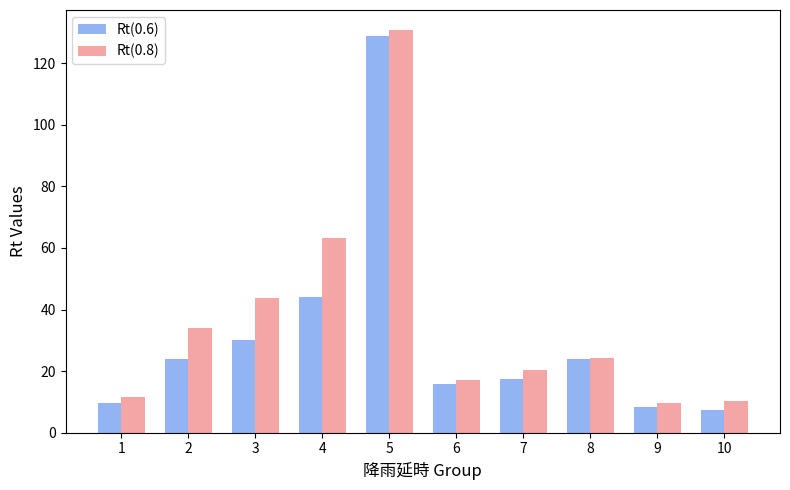

Where does the Rt(0.8) series first go above 24?

2